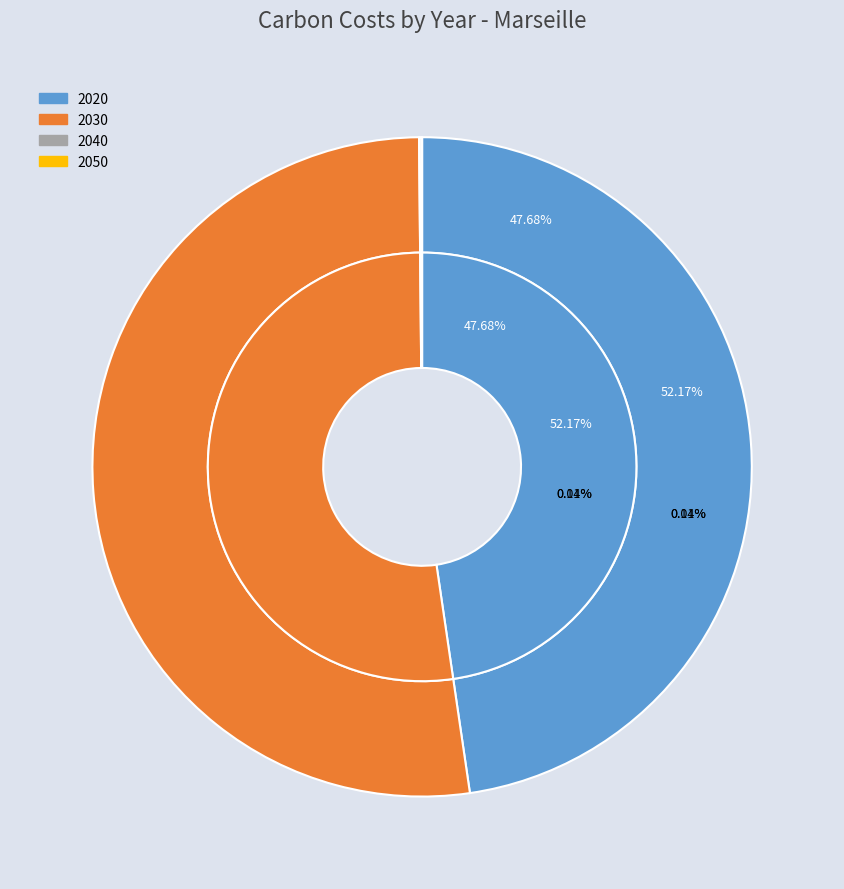

The 2030 slice represents 52% of the pie. True or false?

True